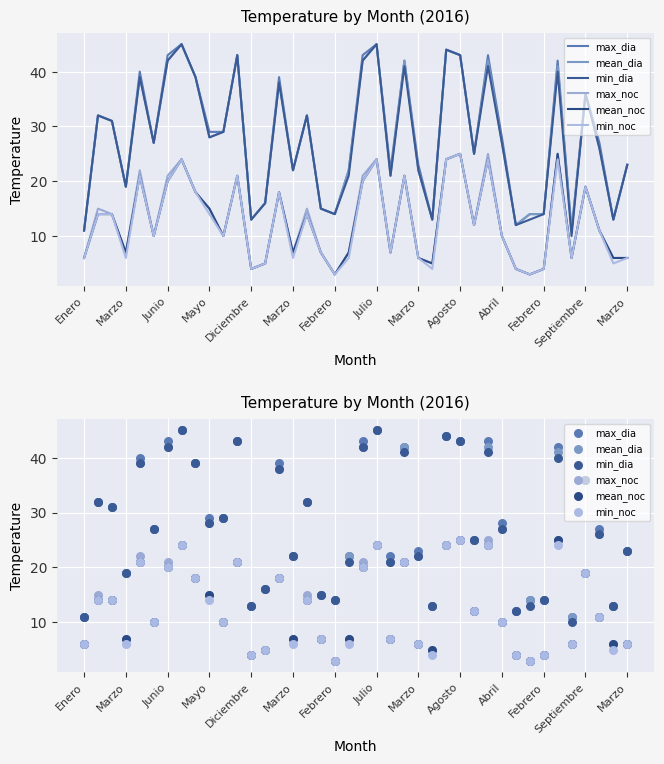

What is the total value across all series at 34?

197